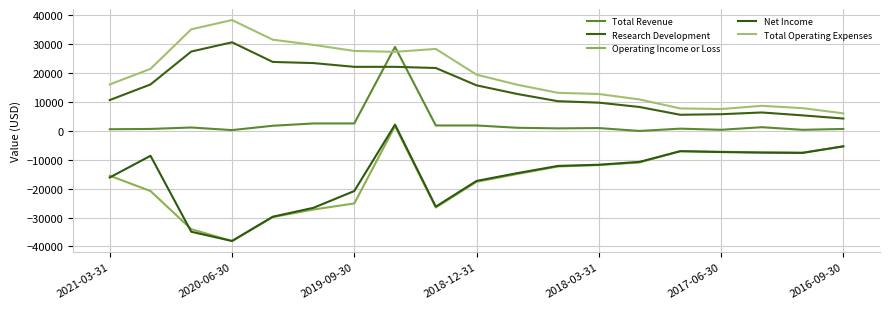

Is this an area chart (filled region under the line)?

No